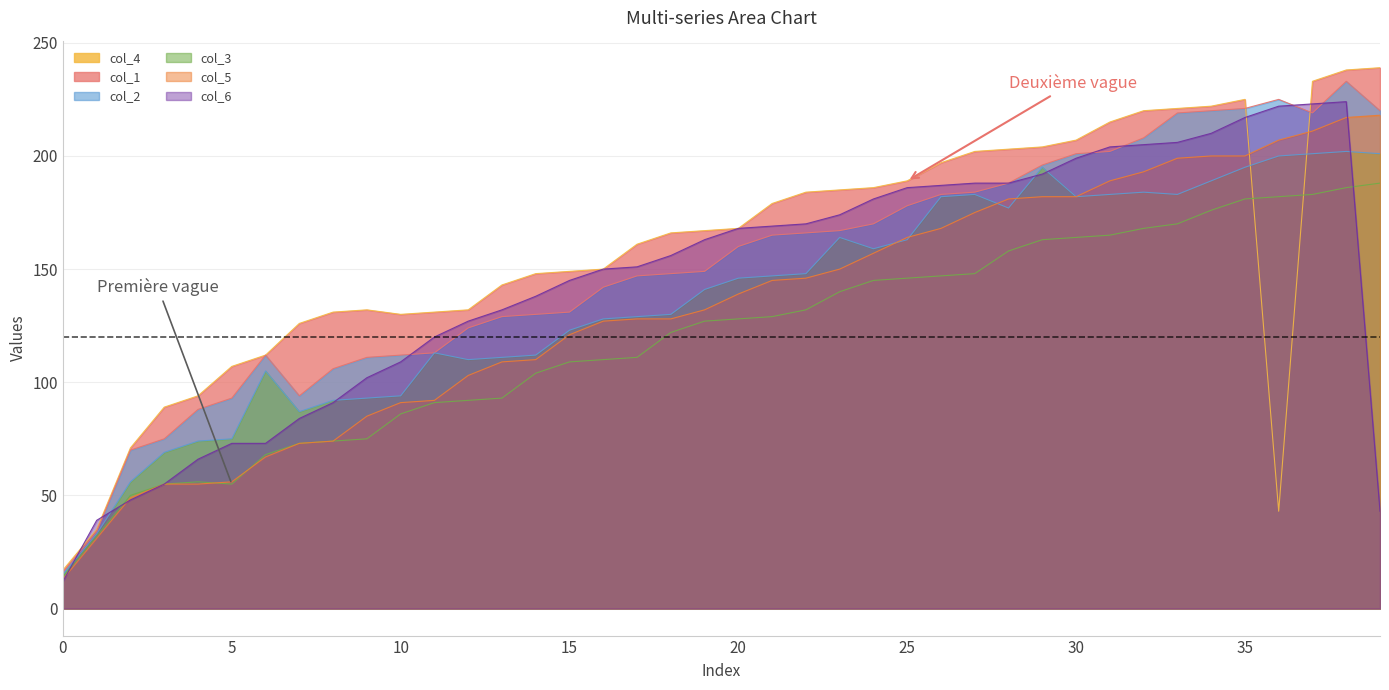

Rank the categories by col_2 value from lowest to highest.

0, 1, 2, 3, 4, 5, 7, 8, 9, 6, 10, 11, 12, 13, 14, 15, 16, 17, 18, 19, 20, 21, 22, 23, 24, 25, 26, 27, 28, 29, 30, 31, 32, 33, 37, 34, 39, 35, 36, 38